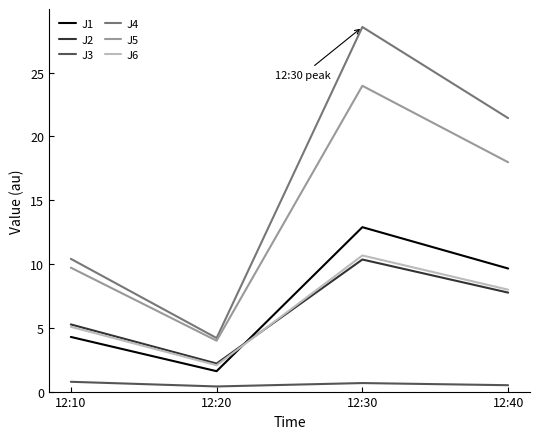

How many lines are shown in the chart?

6